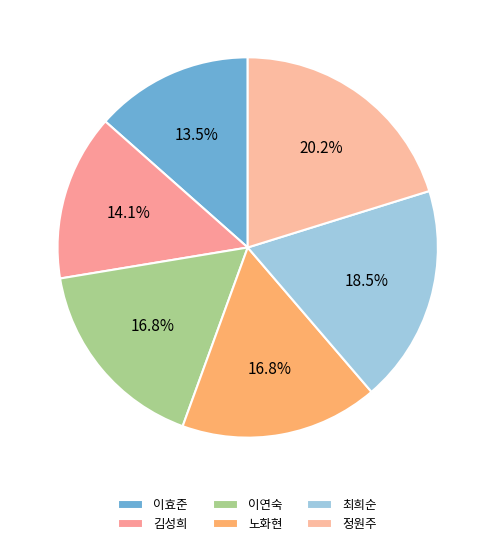

How many segments does this pie chart have?

6